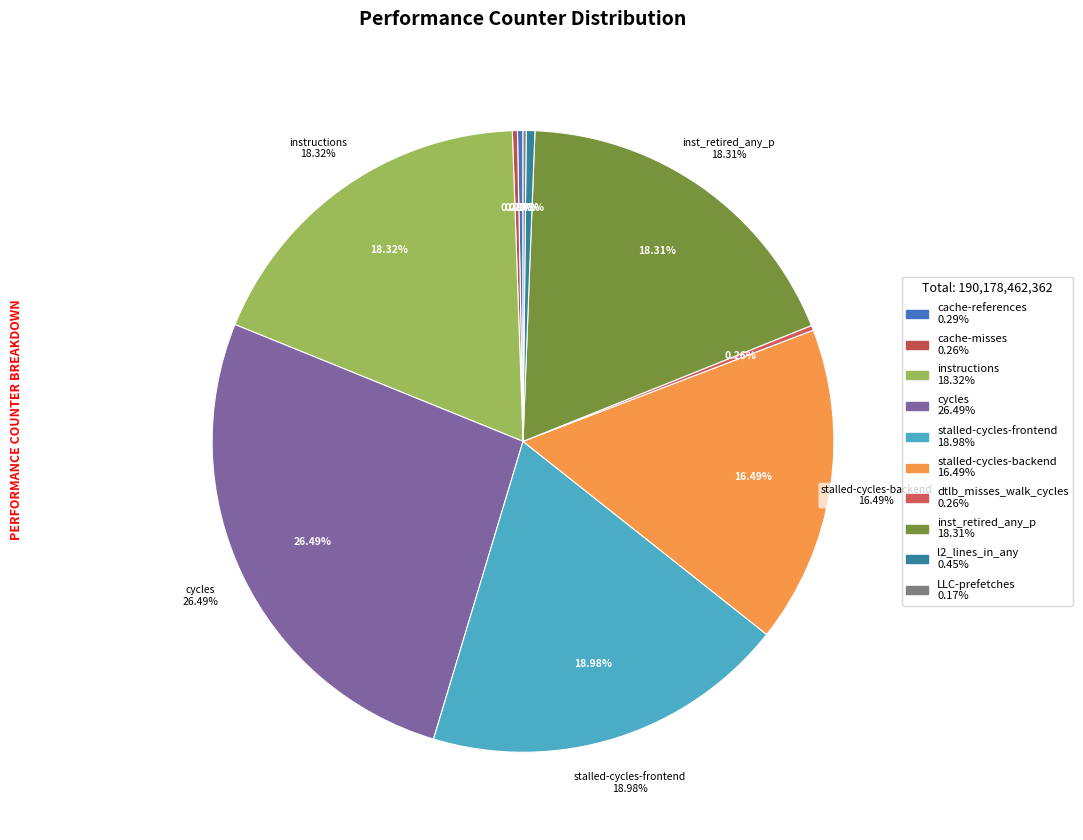

Do cache-references and instructions together represent more than half of the pie?

No